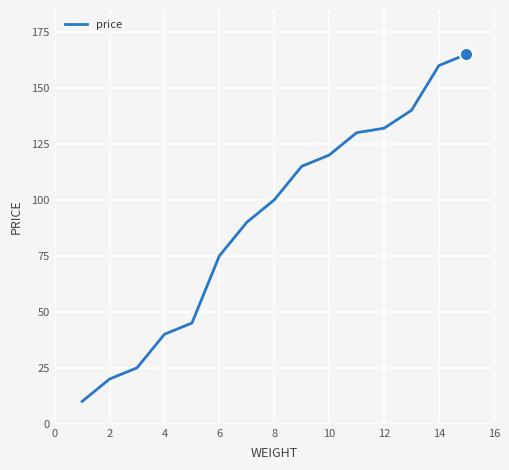

What is the difference between the maximum and minimum values?

155